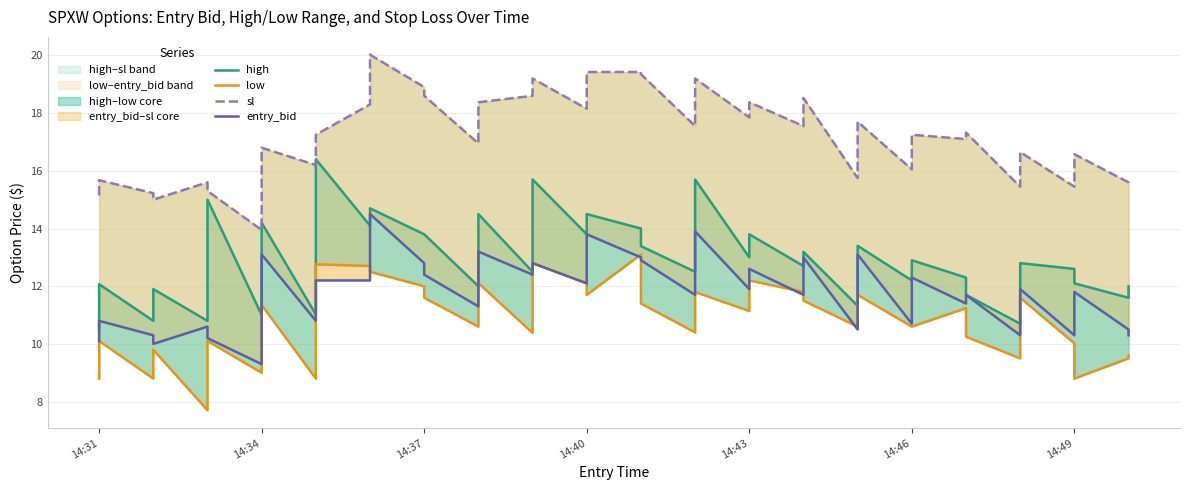

What is the sum of all sl values?

686.9